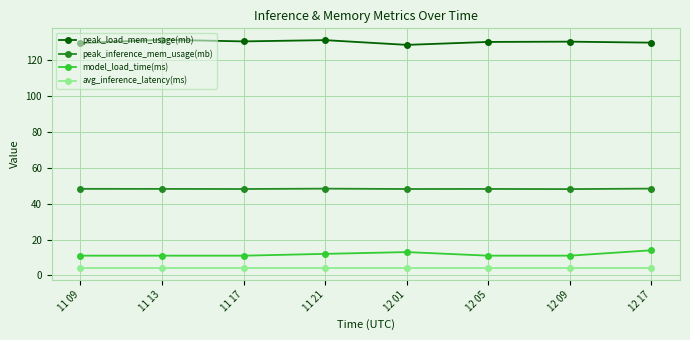

At 12 05, list the series in order from smallest to largest.

avg_inference_latency(ms), model_load_time(ms), peak_inference_mem_usage(mb), peak_load_mem_usage(mb)